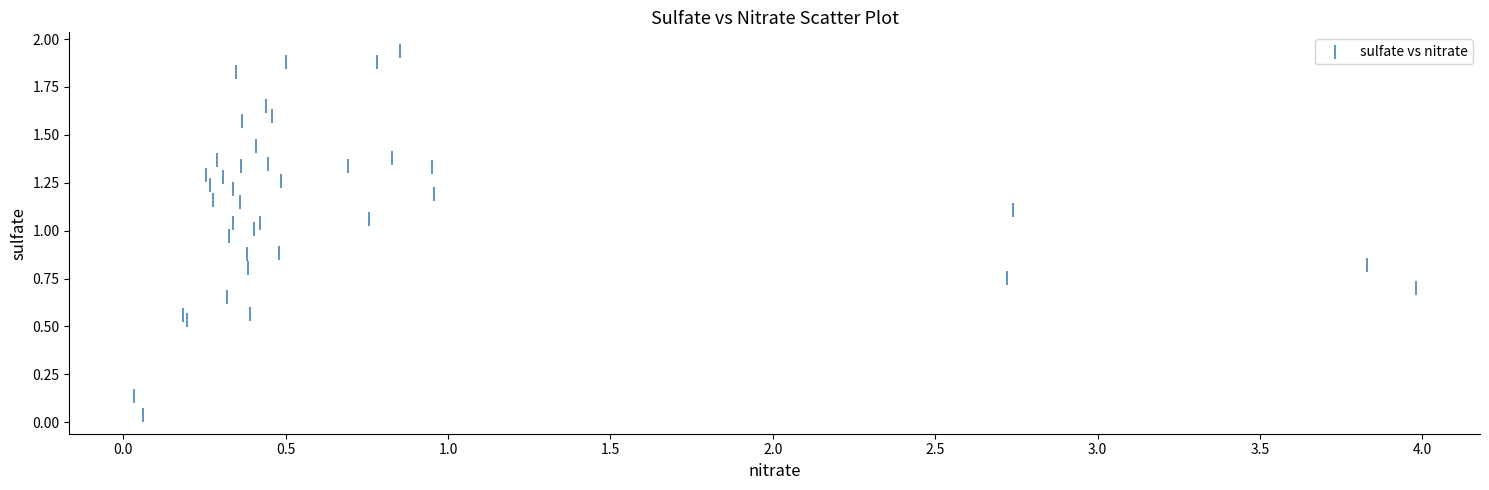

What is the range of X values (max minus min)?

3.9